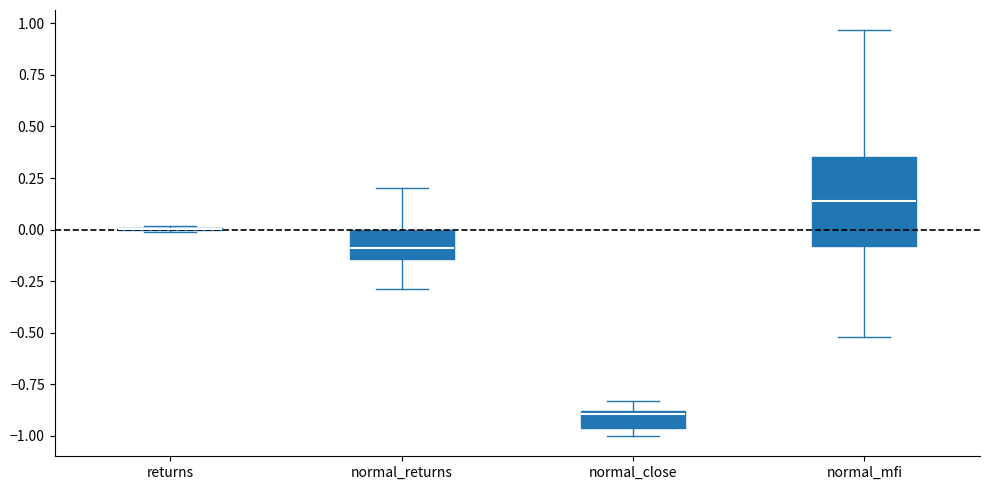

Comparing the boxes themselves (not the whiskers), which one is the tallest?

normal_mfi